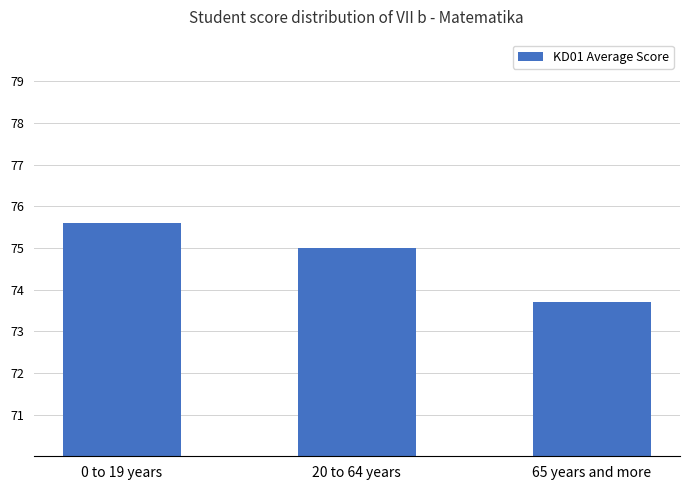

Reading left to right, transcribe all the data shown in this chart.

0 to 19 years=75.6	20 to 64 years=75.0	65 years and more=73.7